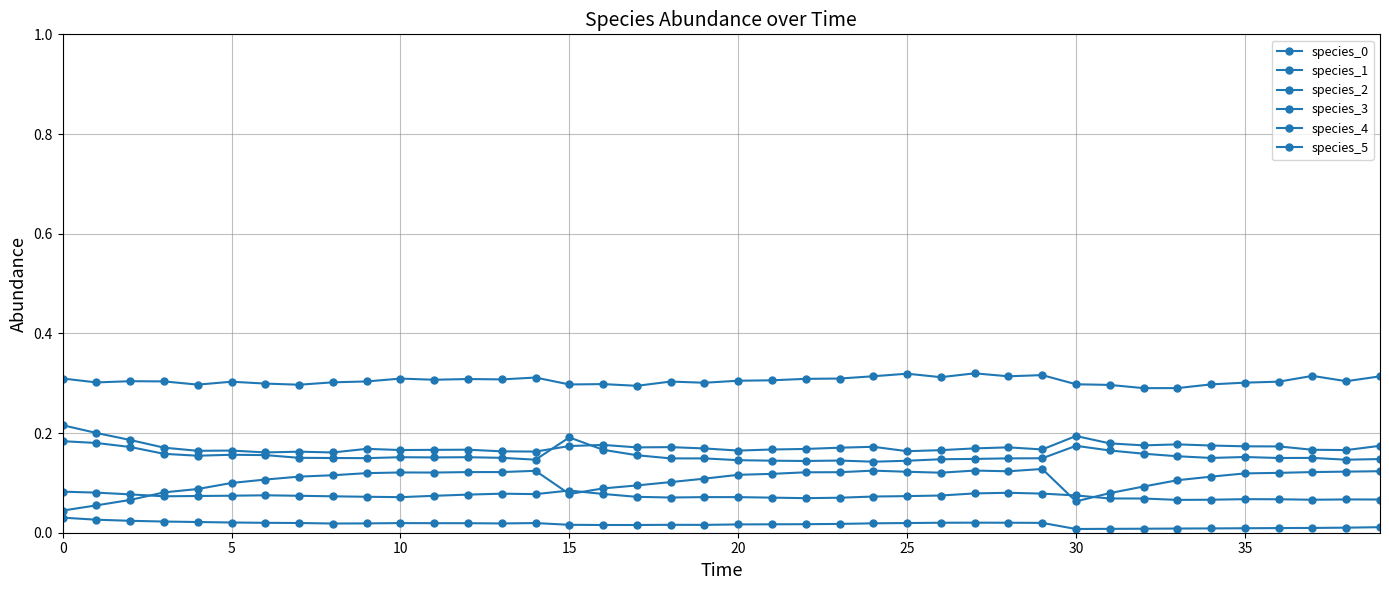

How many lines are shown in the chart?

6